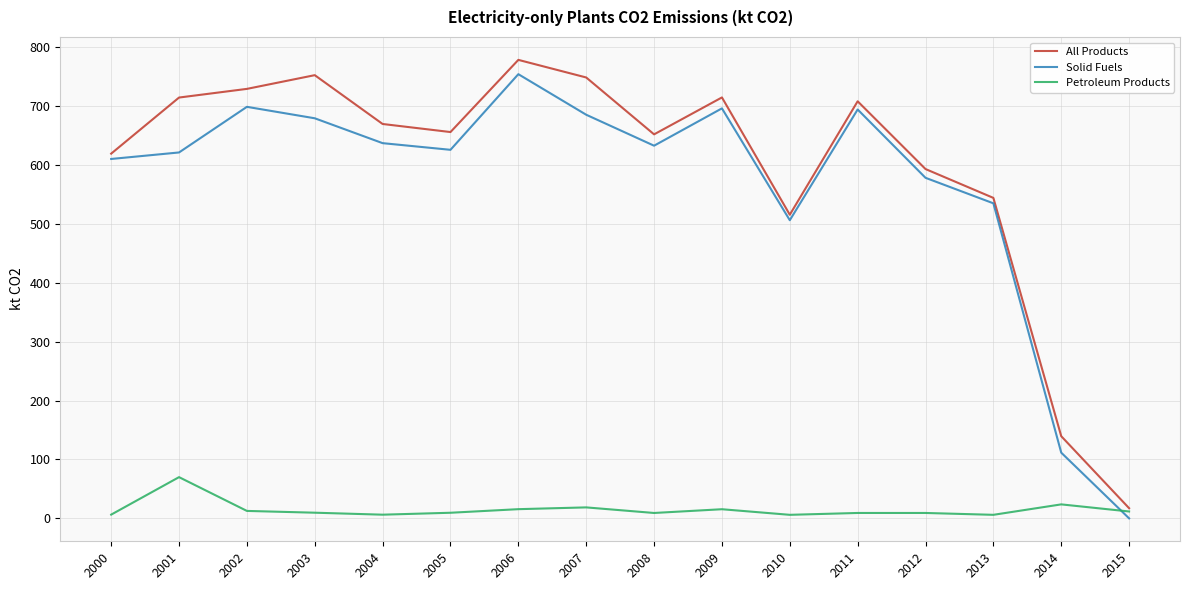

Is the value of Petroleum Products at 2010 greater than the value of Solid Fuels at 2012?

No